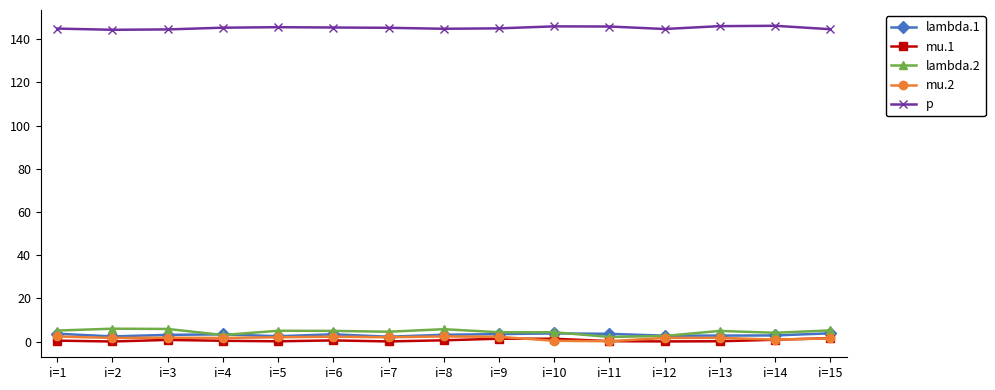

What is the total value across all series at i=12?

151.7